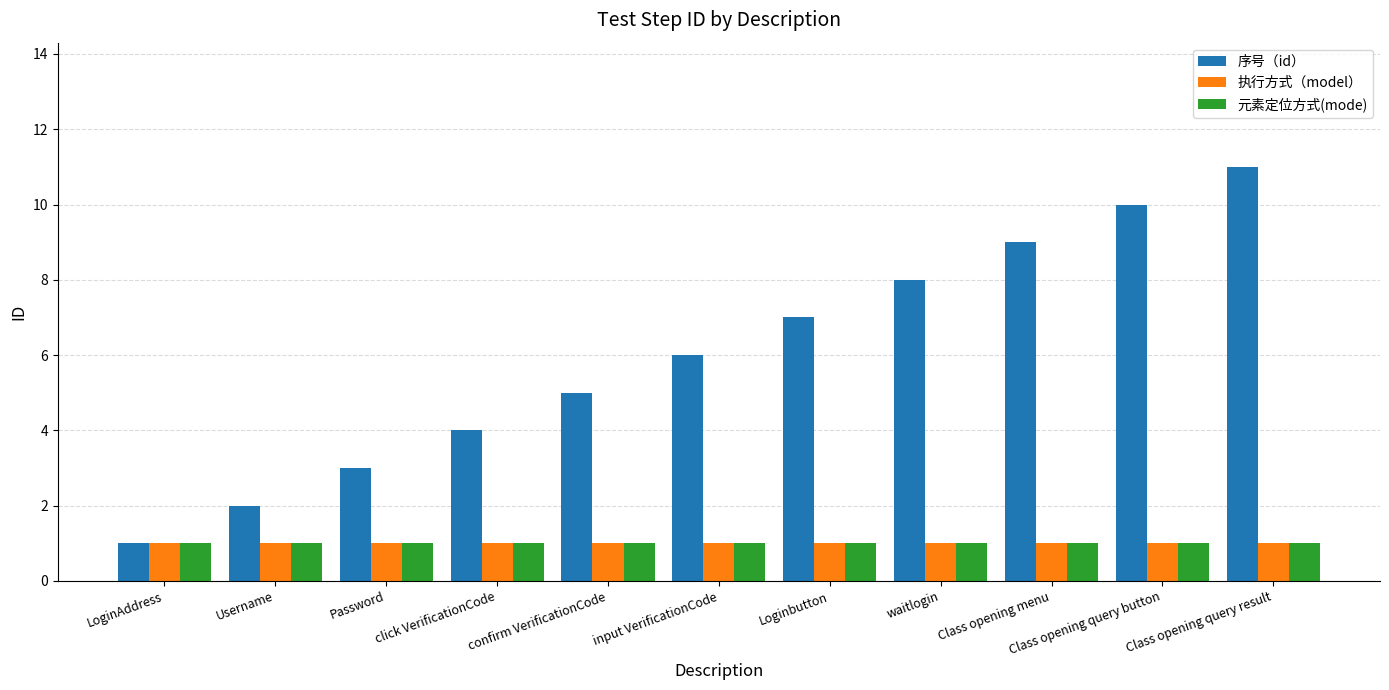

Reading right to left, what are all the values shown in this chart?

序号（id）: 11	10	9	8	7	6	5	4	3	2	1
执行方式（model）: 1	1	1	1	1	1	1	1	1	1	1
元素定位方式(mode): 1	1	1	1	1	1	1	1	1	1	1